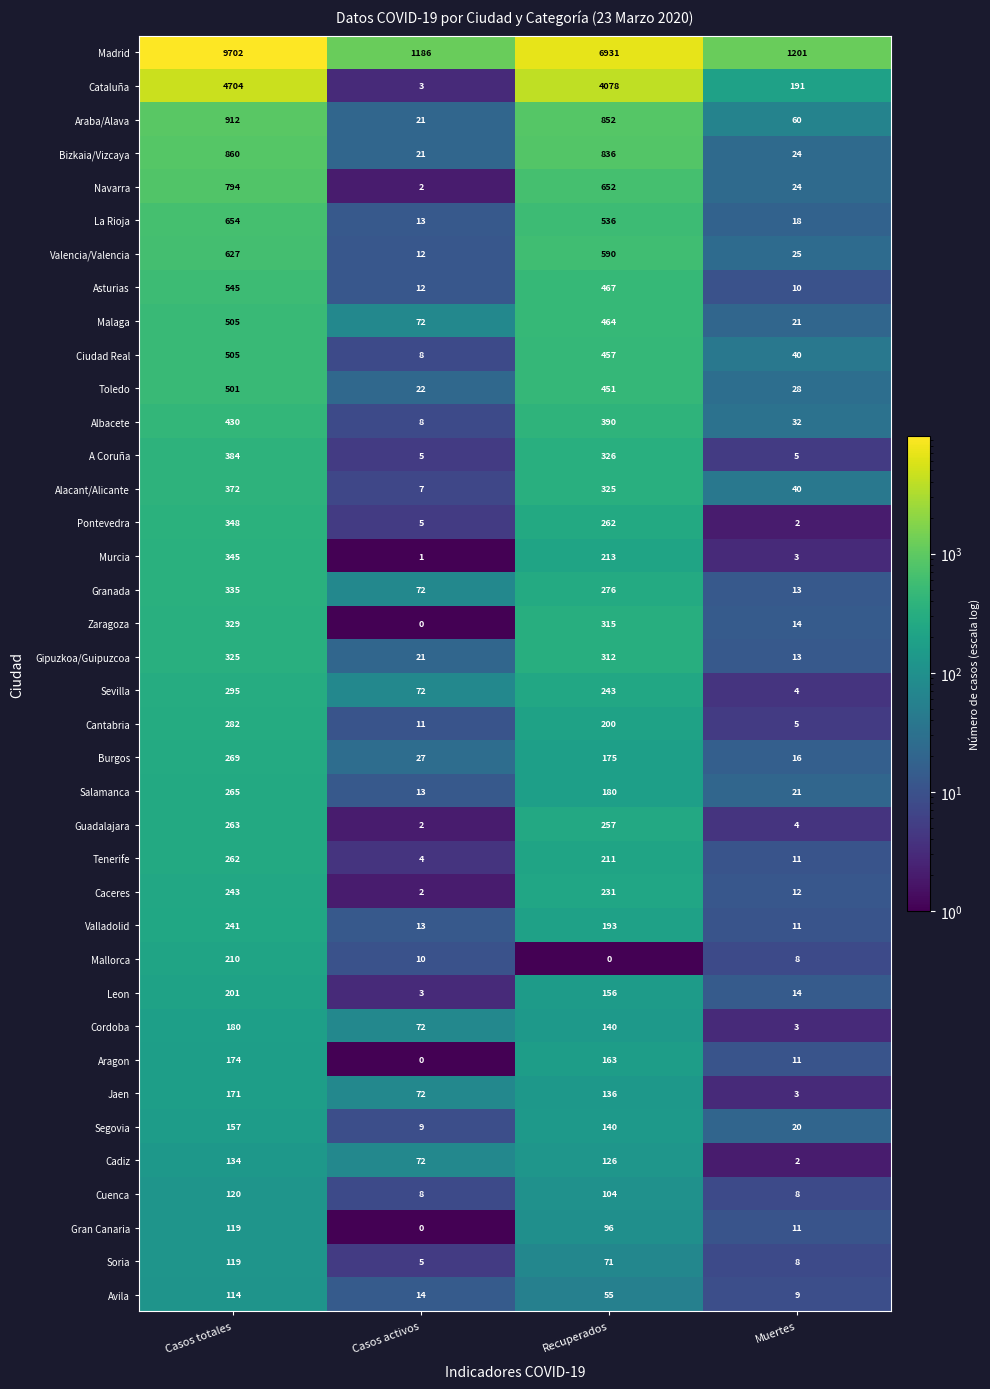

What is the total value across all series at Recuperados?

21610